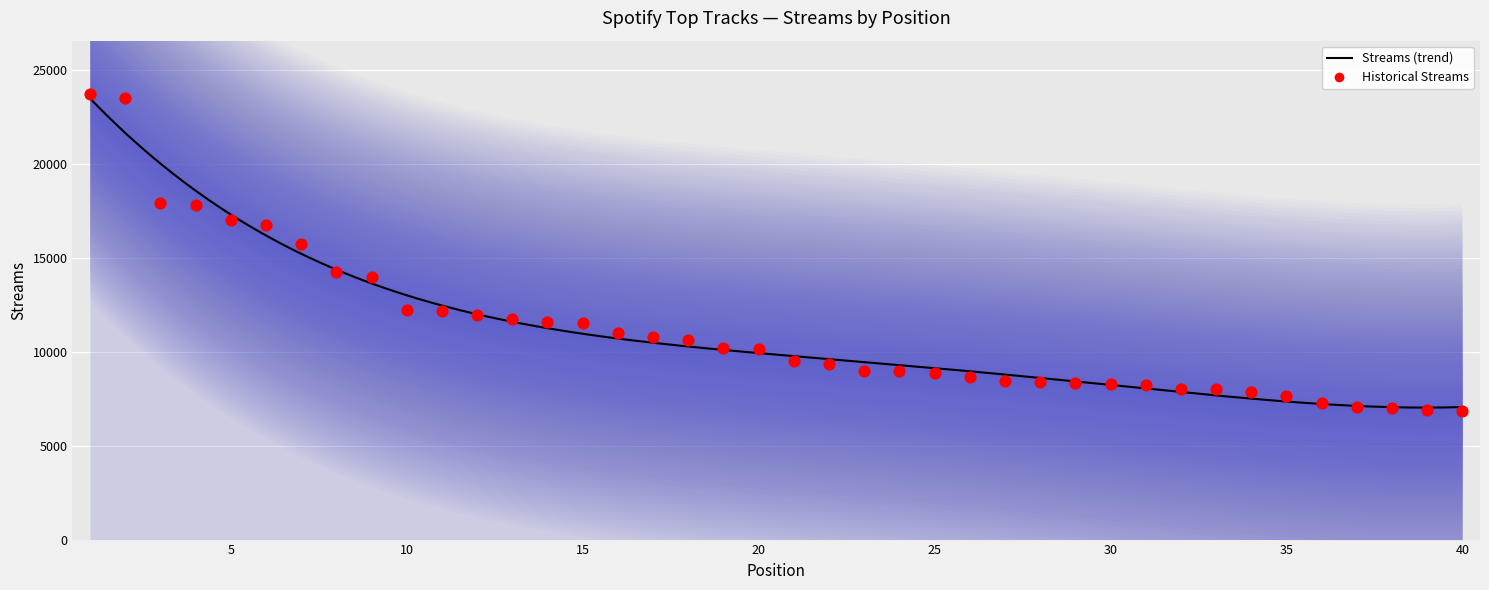

Between 17 and 39, which is larger?

17